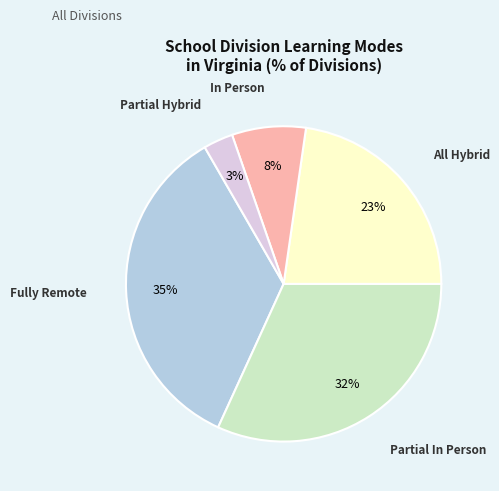

To the nearest percent, what is the average slice percentage?

20%